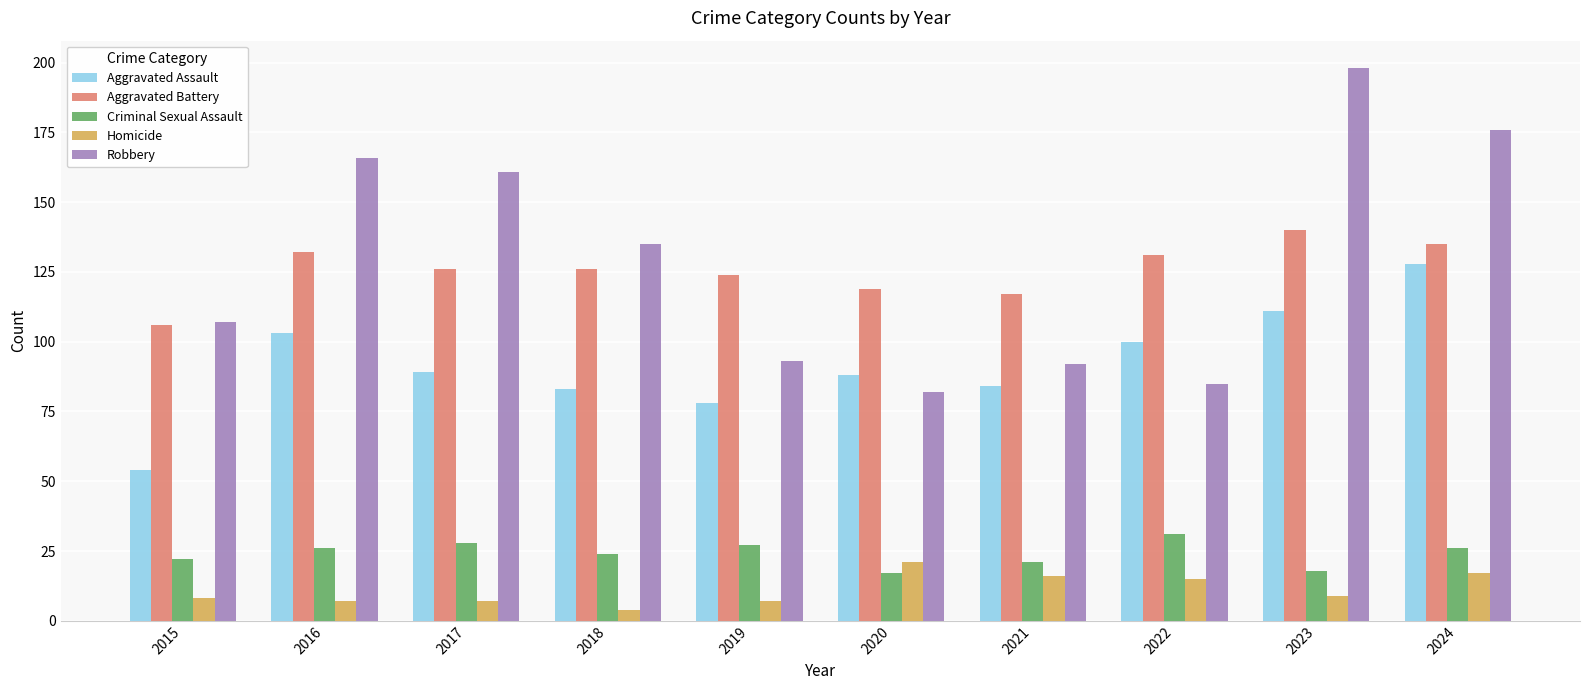

What is the approximate value of Aggravated Assault at 2022, to the nearest 5?

100